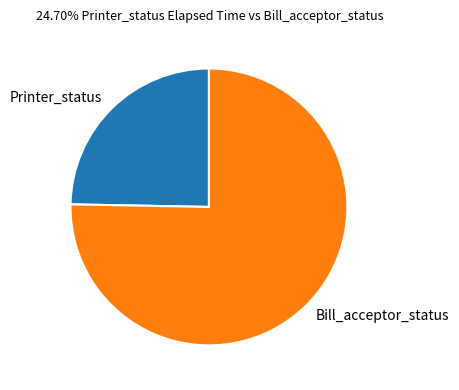

Does Bill_acceptor_status account for over 50% of the chart?

Yes